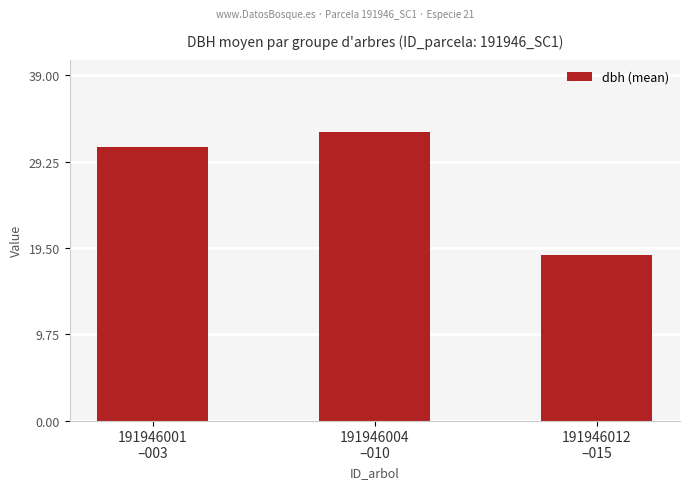

What is the difference between the values at 191946001
–003 and 191946012
–015?

12.2